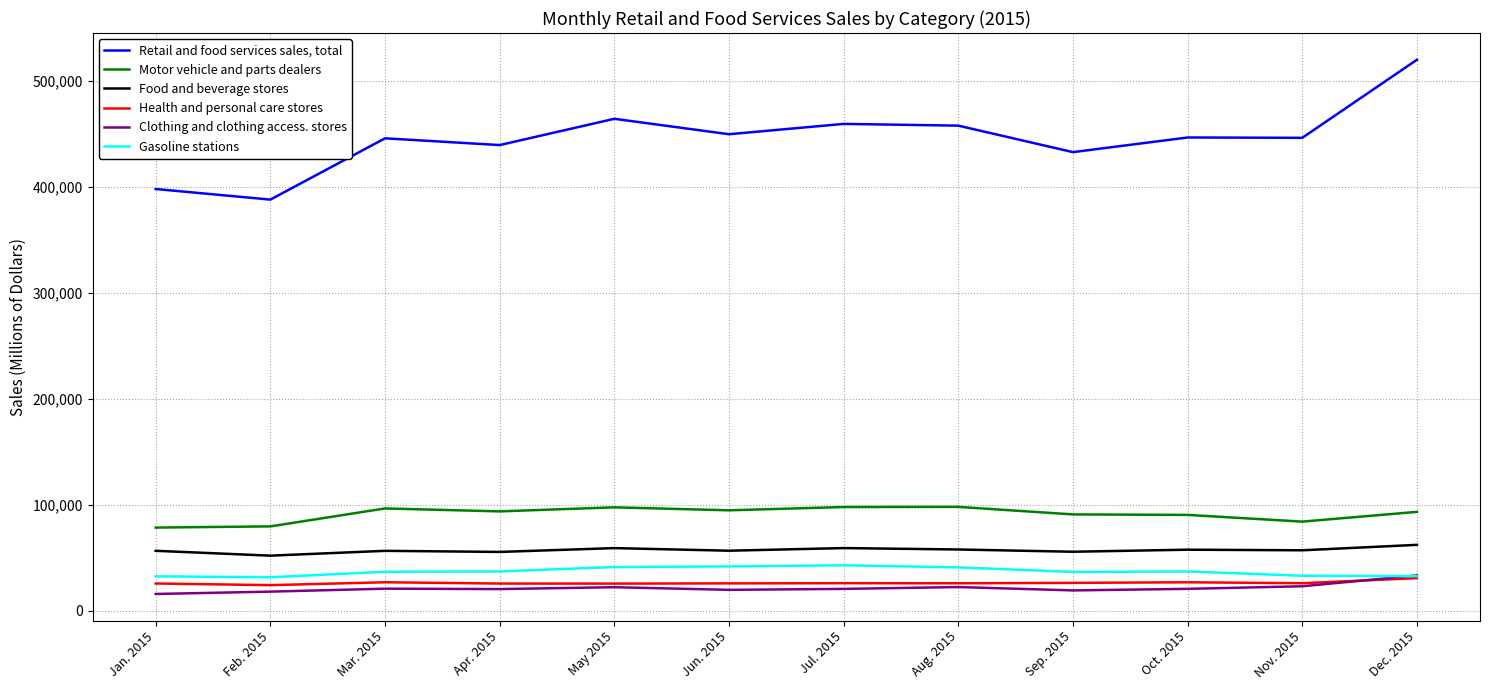

At which label does Gasoline stations first exceed 37007?

Apr. 2015